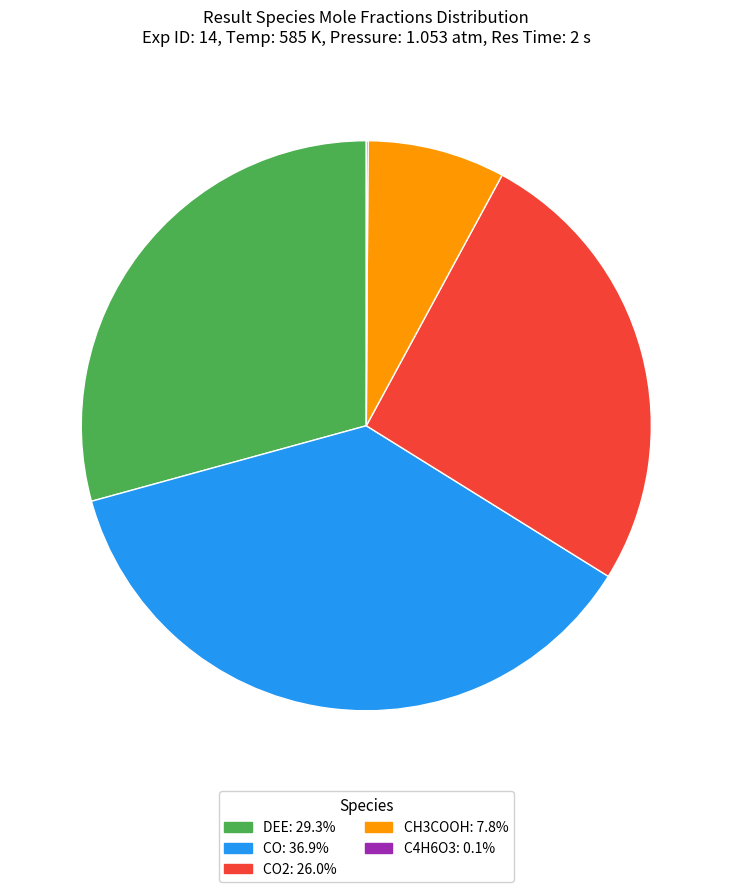

Is there any slice that represents more than half of the pie?

No